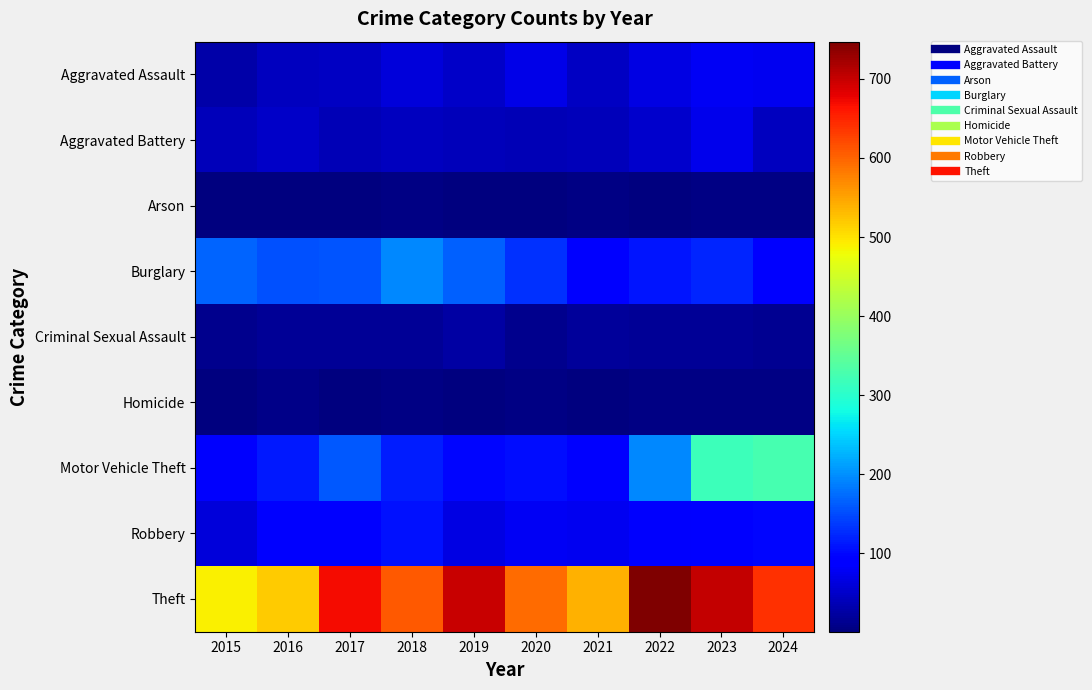

Between 2017 and 2018, which series saw the biggest shift?

Theft